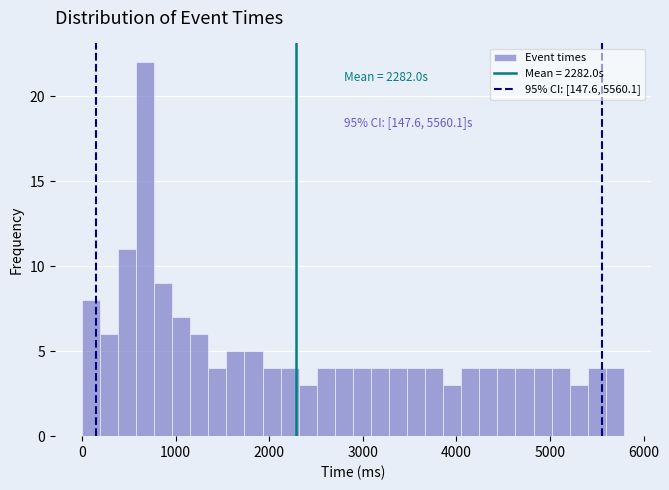

Around what value on the x-axis is the tallest bar? Give the approximate position of its centre, as read against the axis.

700